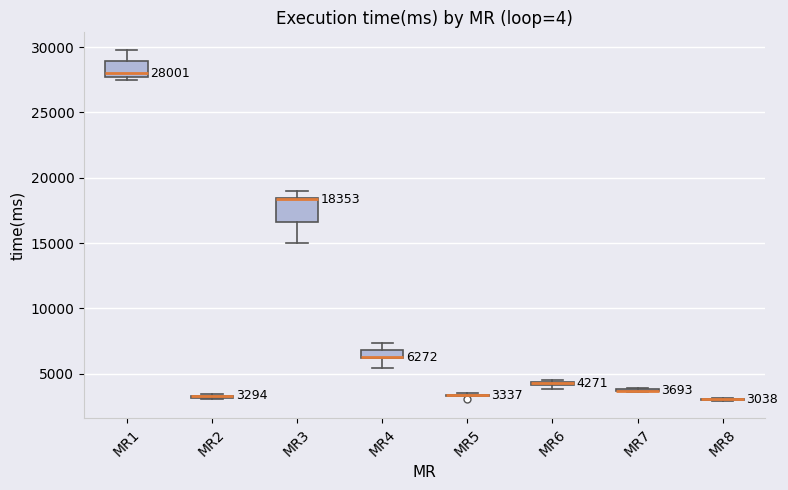

Which box is the tallest, from its lower edge to its upper edge?

MR3